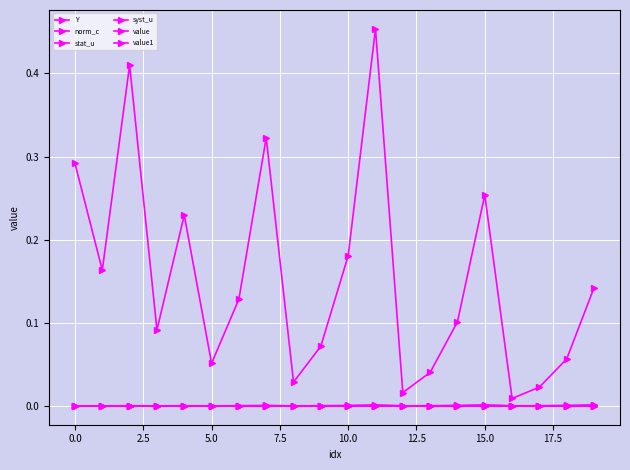

Count the number of categories in the chart.

20